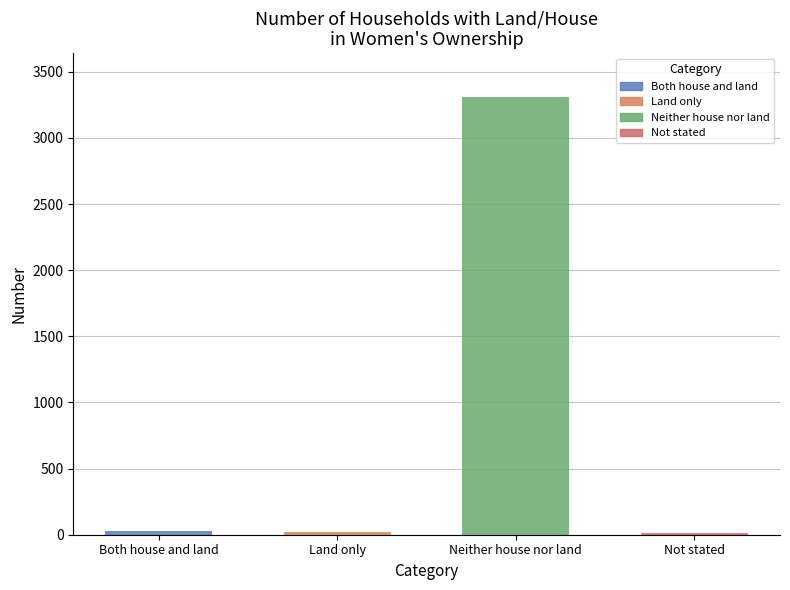

Where is the data nearest to the value 1660?

Both house and land